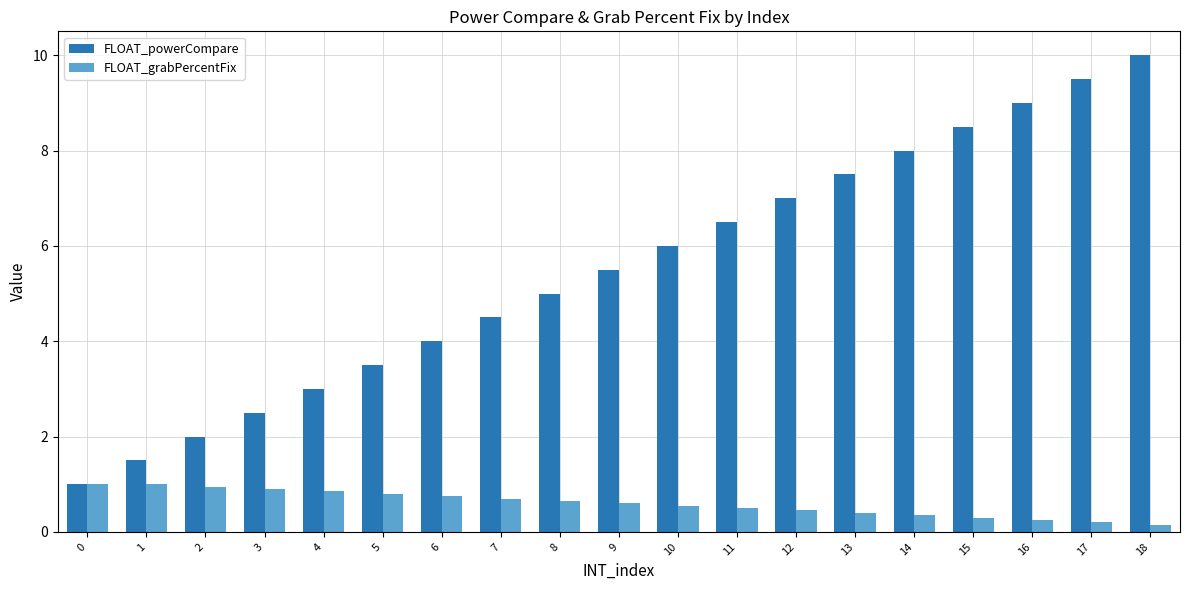

At which label is FLOAT_powerCompare closest to 5?

8